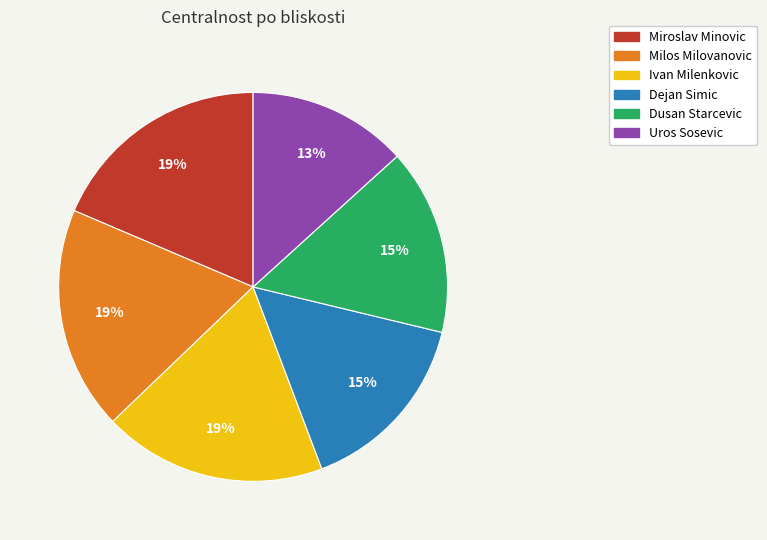

Is the sum of Miroslav Minovic and Dejan Simic greater than half?

No